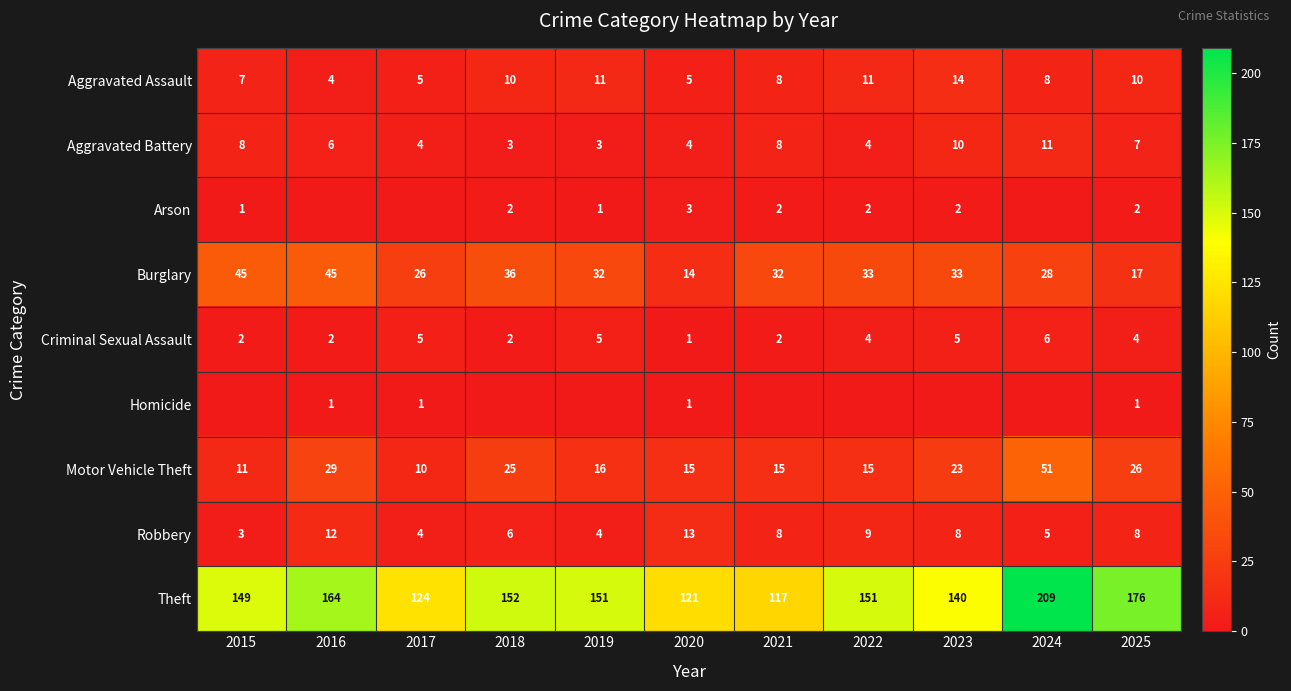

Is it true that Homicide equals 1 at 2025?

True